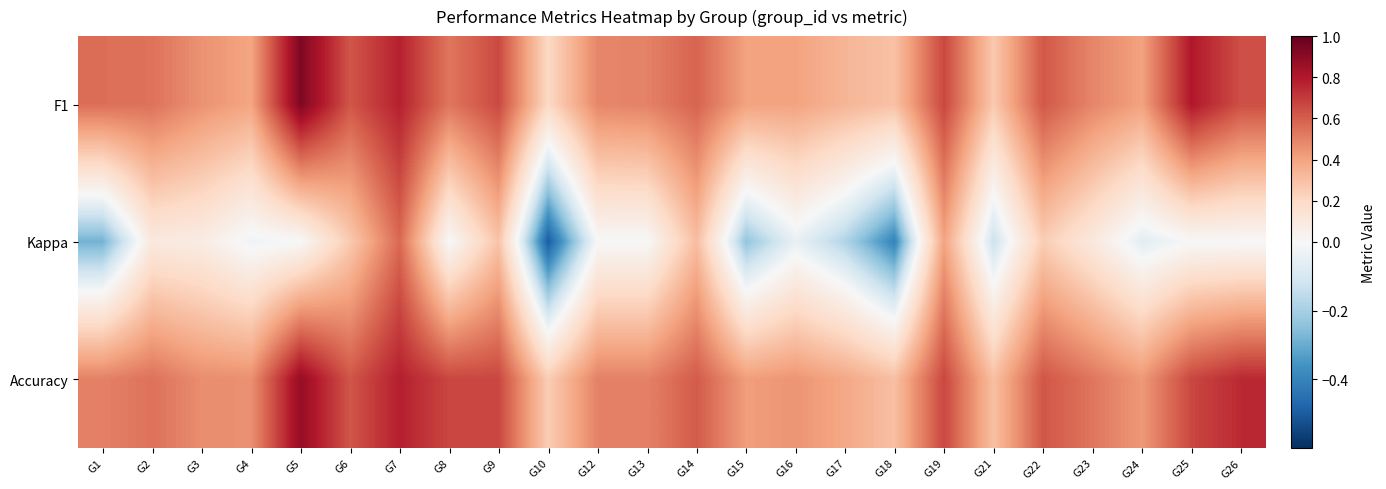

What is the maximum value shown in the chart?

0.9